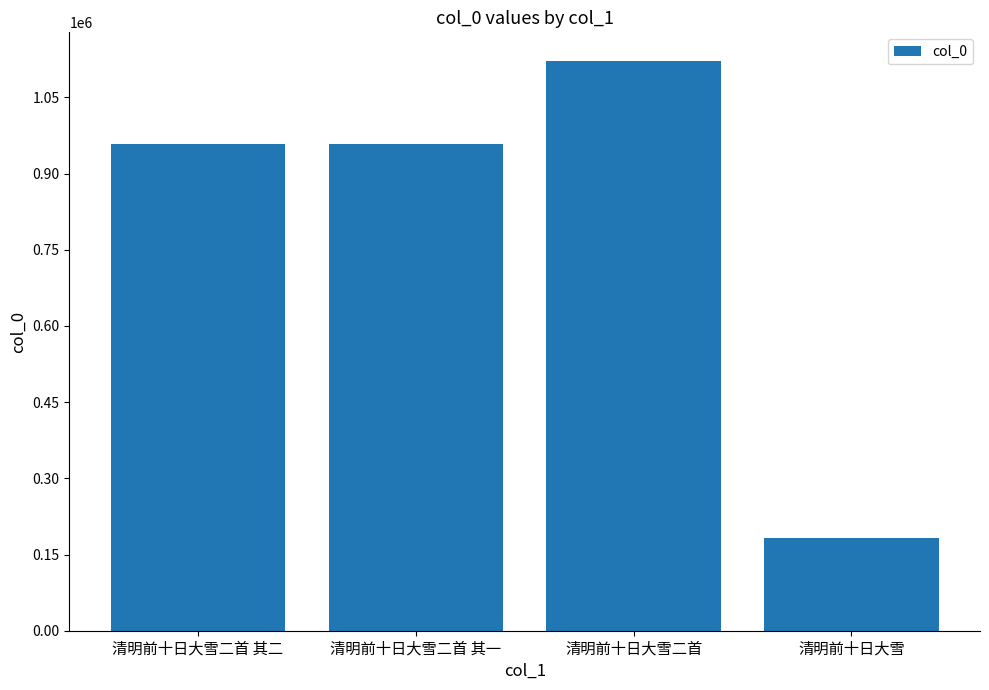

Approximately how many times larger is the value at 清明前十日大雪二首 其一 compared to 清明前十日大雪二首?

0.9